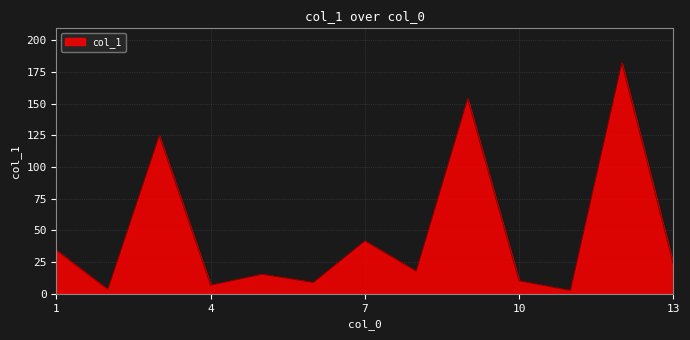

Does the chart display data point markers on the line(s)?

No